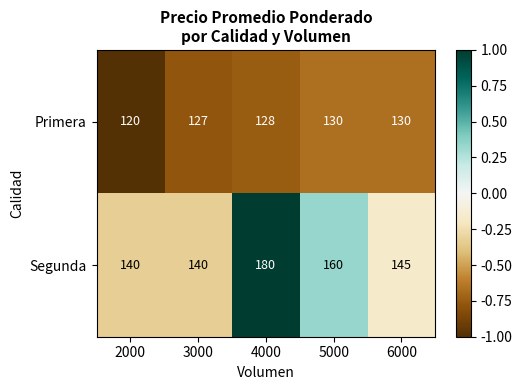

What is the total value across all series at 4000?

308